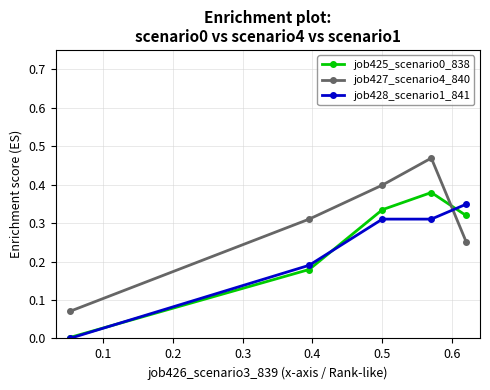

How many times do job428_scenario1_841 and job427_scenario4_840 cross each other?

1